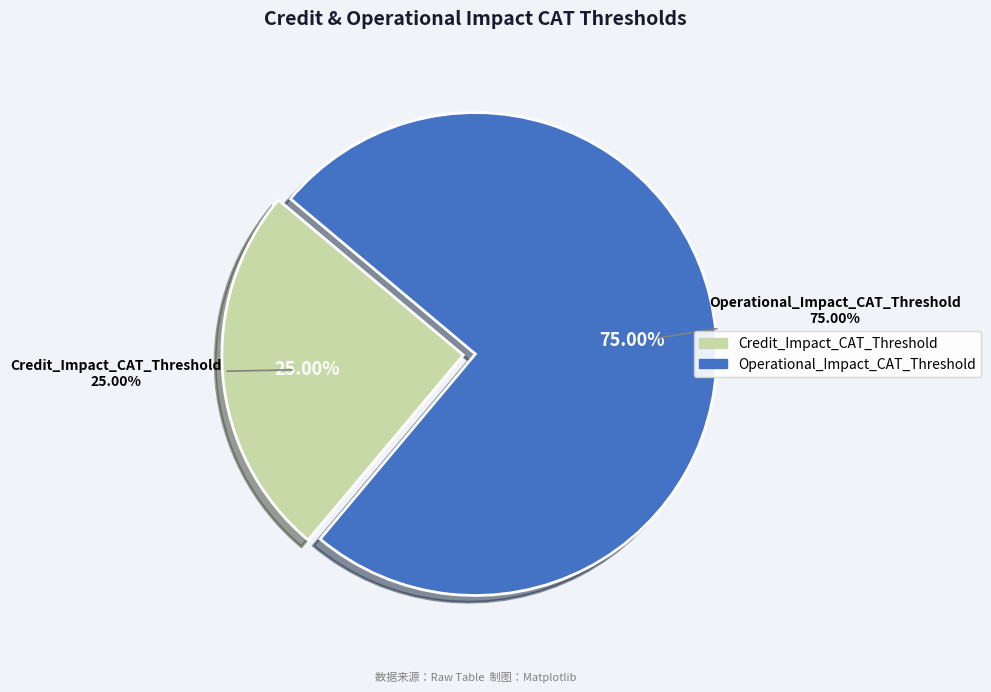

What percentage do Operational_Impact_CAT_Threshold and Credit_Impact_CAT_Threshold together represent?

100.0%